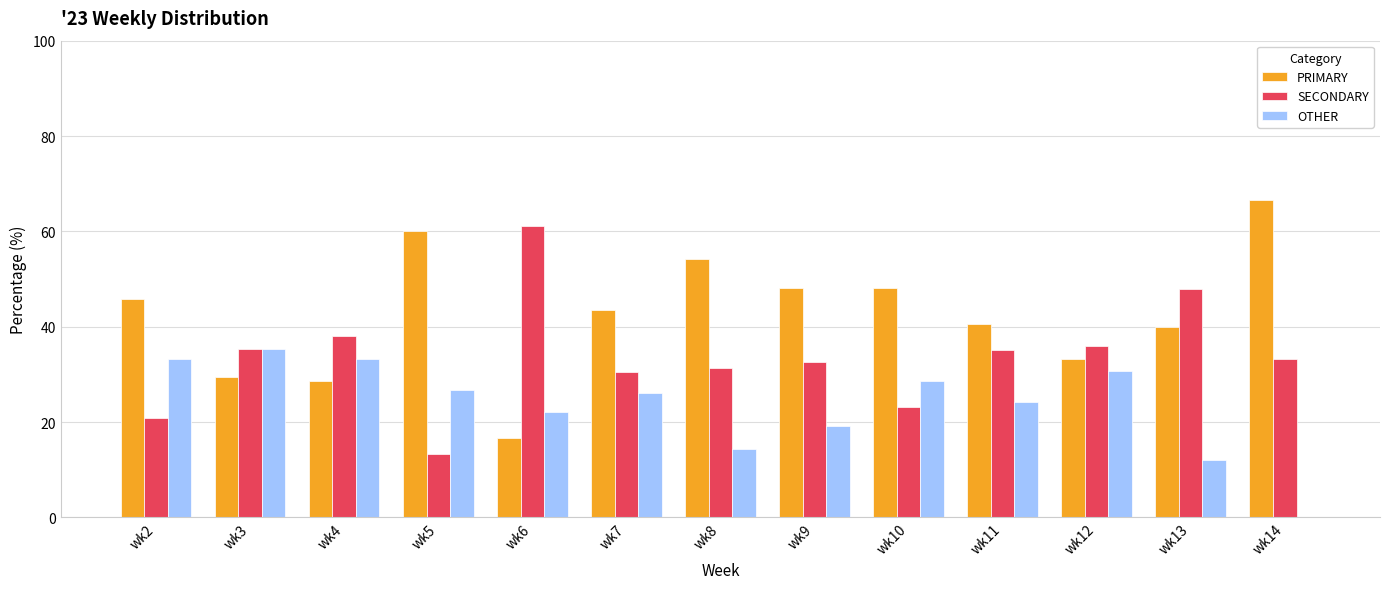

What is the average value of the OTHER series?

23.5